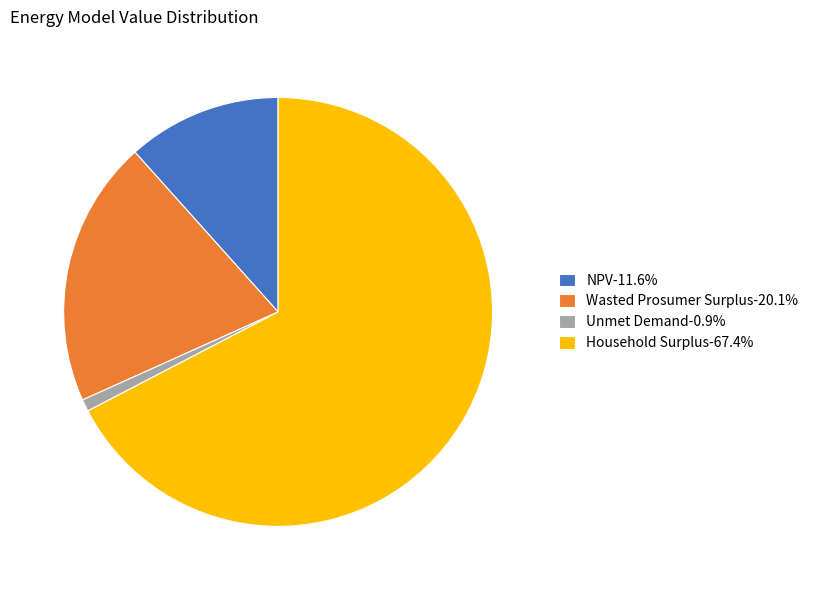

Approximately how many times larger is the value at Wasted Prosumer Surplus-20.1% compared to NPV-11.6%?

1.7